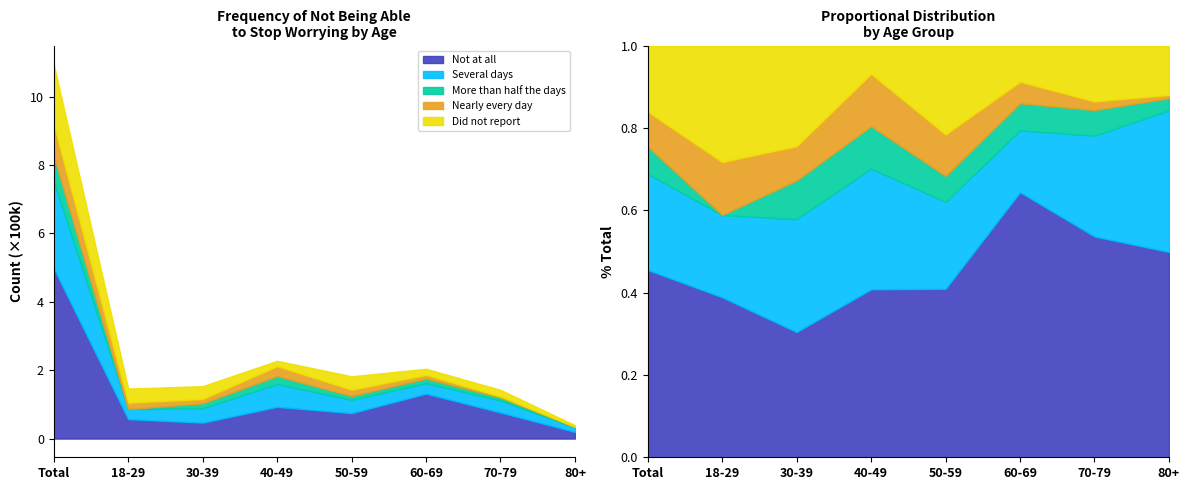

The value of Did not report at Total is 175815. True or false?

True